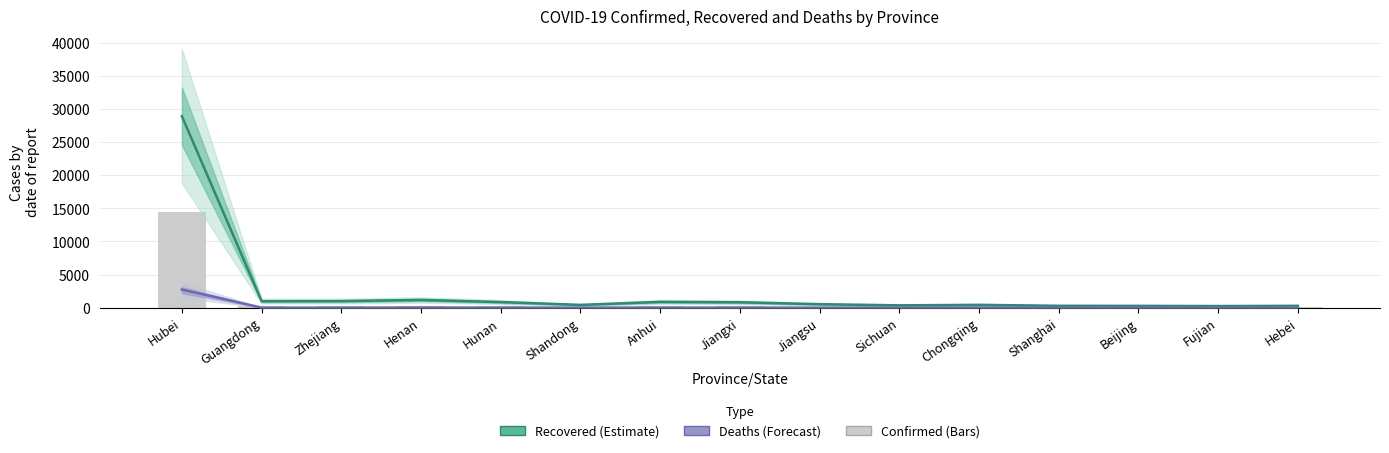

What value does the Recovered (Estimate) series have at Guangdong, to the nearest 50?

950